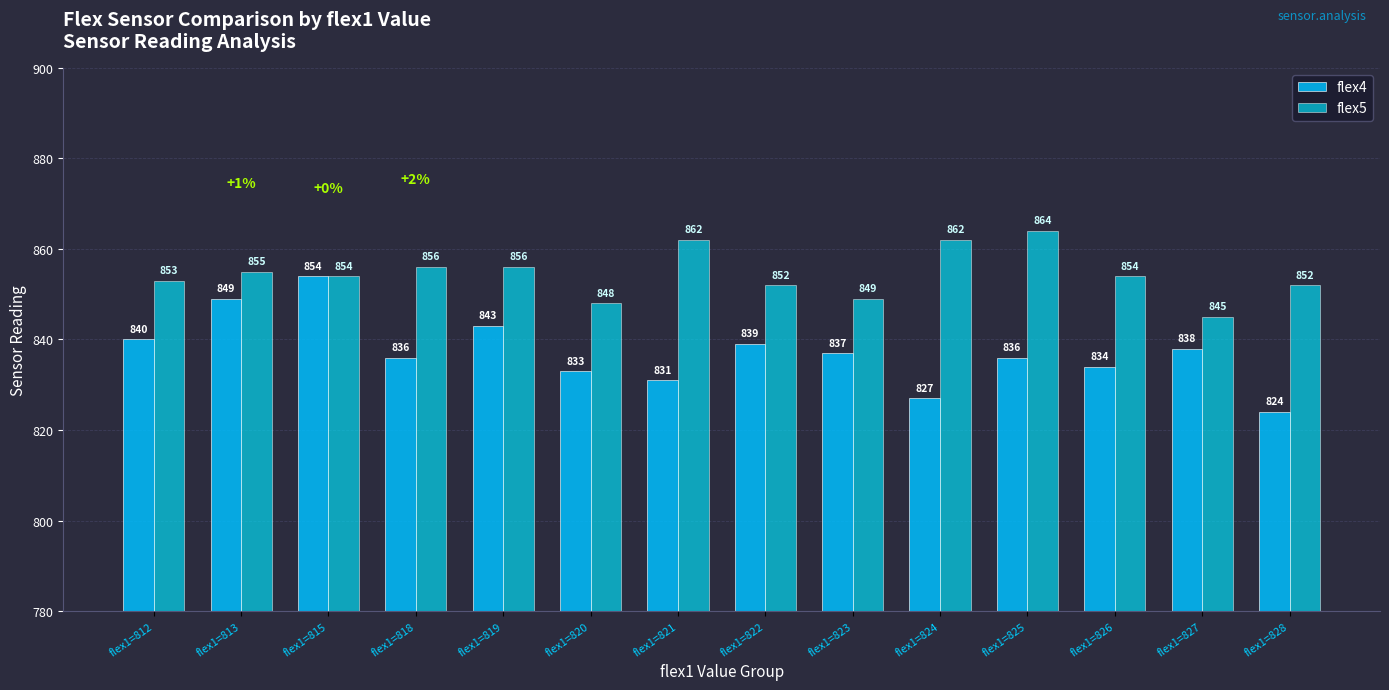

How many groups of bars are there?

14